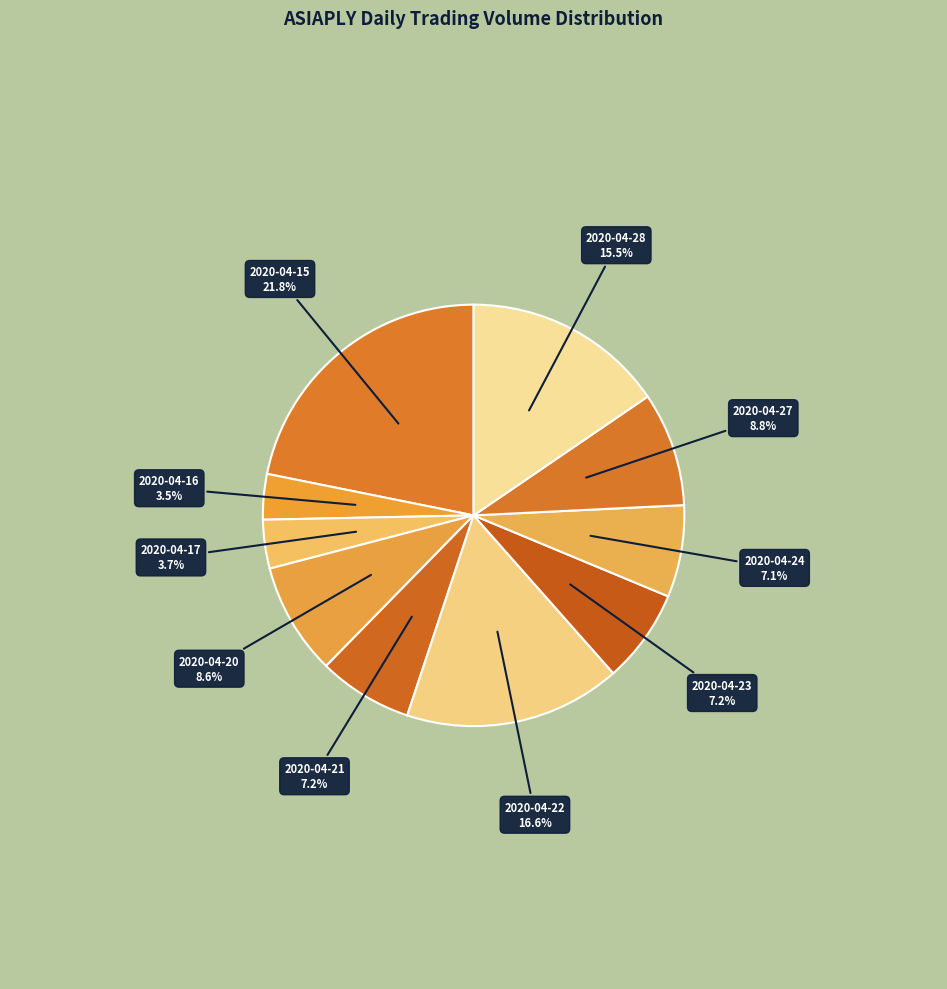

Count the number of slices in the pie.

10